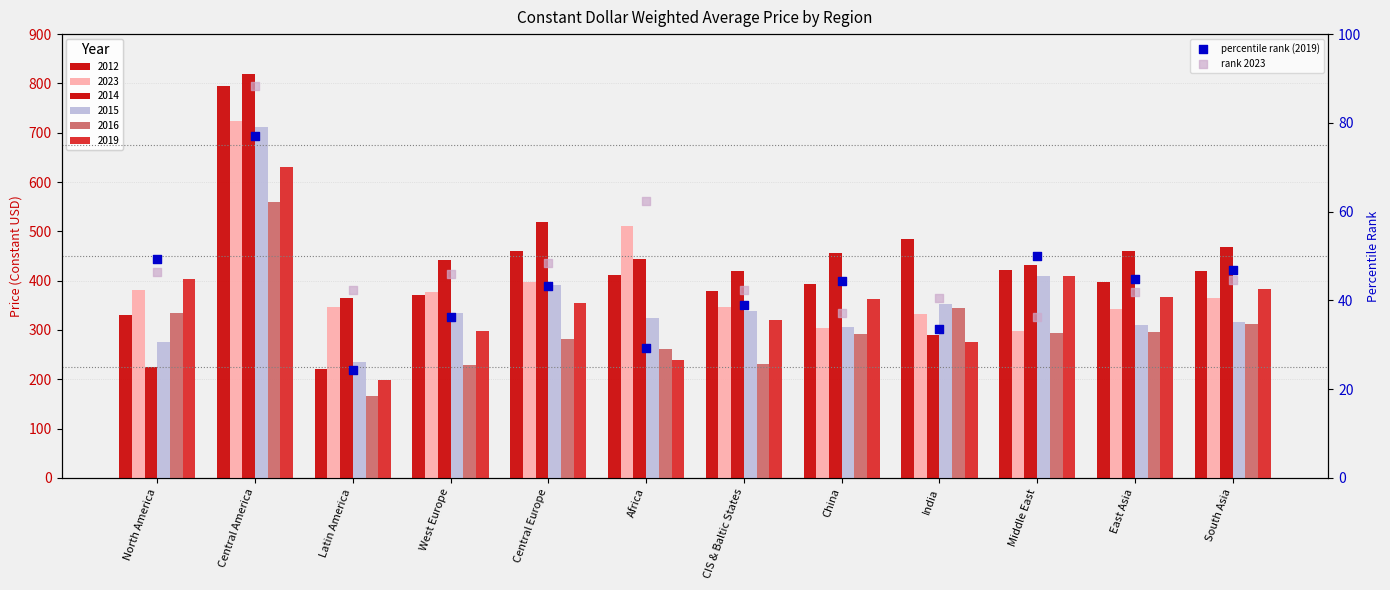

Is the value of rank 2023 at North America greater than the value of percentile rank (2019) at South Asia?

No